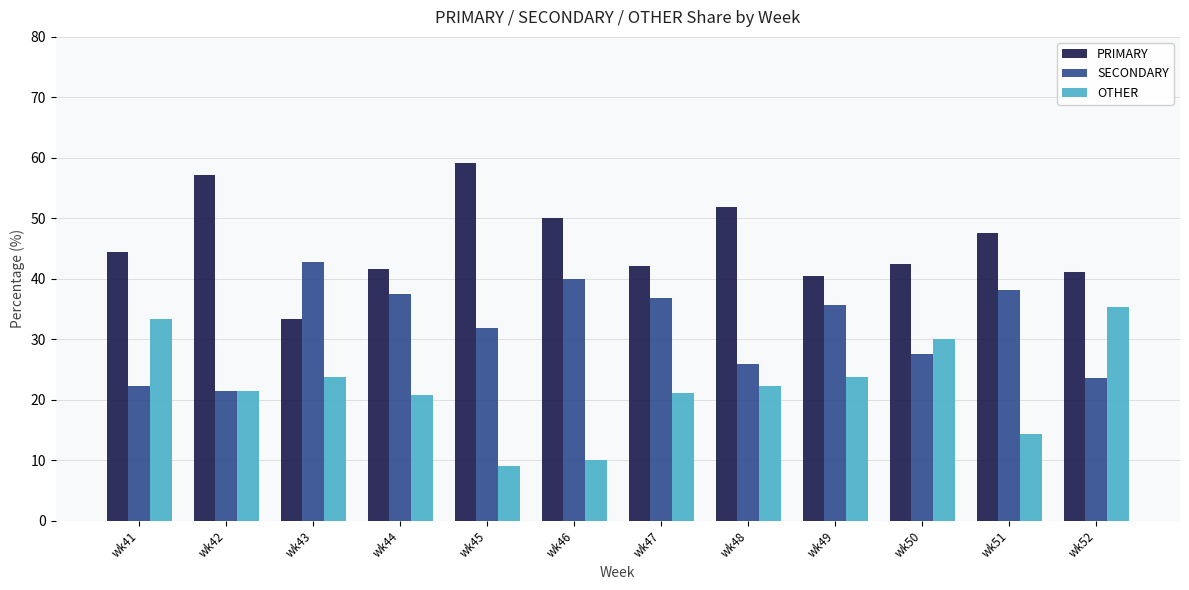

What is the average value of the PRIMARY series?

46.0